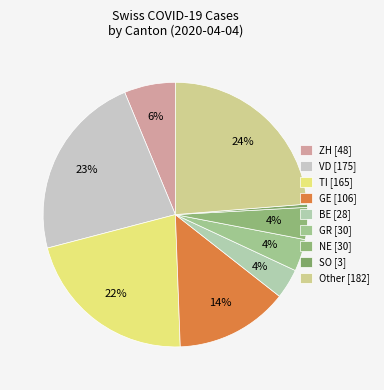

To the nearest percent, what is the average slice percentage?

11%